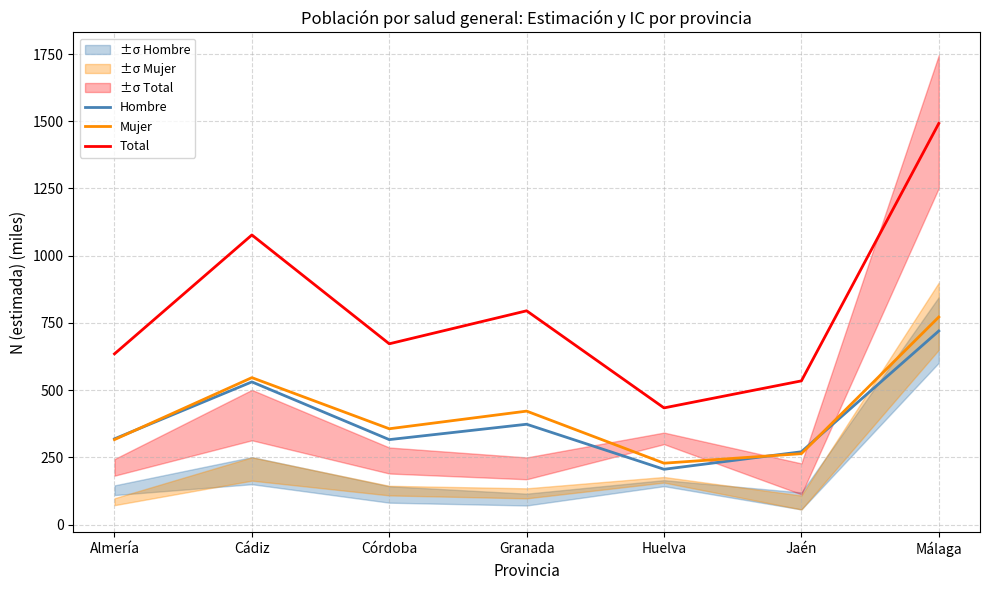

True or false: Hombre has more than 0 interior local peaks.

True